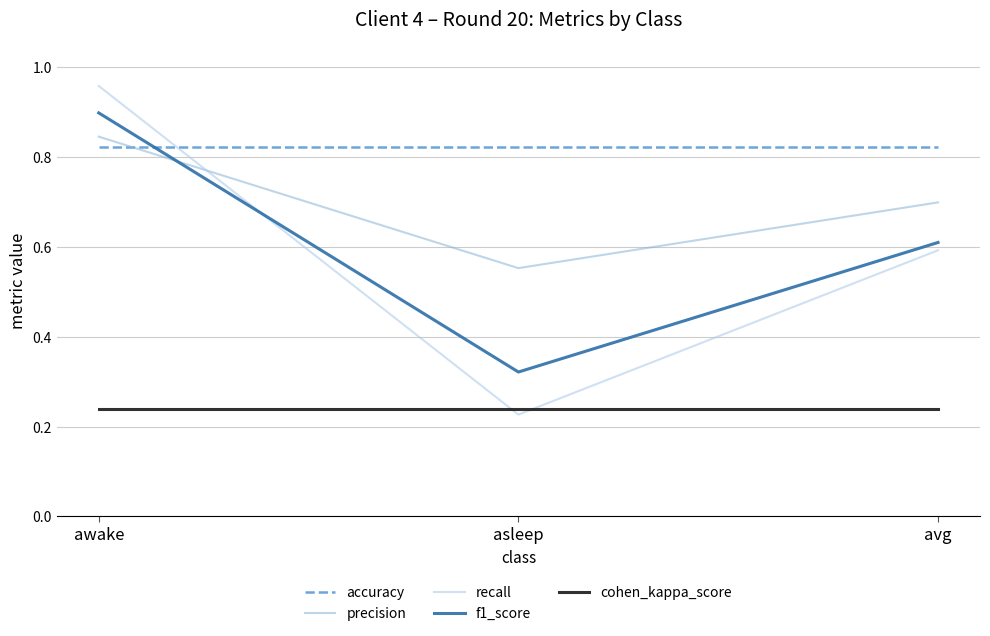

List the series in order of their peak value, lowest first.

cohen_kappa_score, accuracy, precision, f1_score, recall